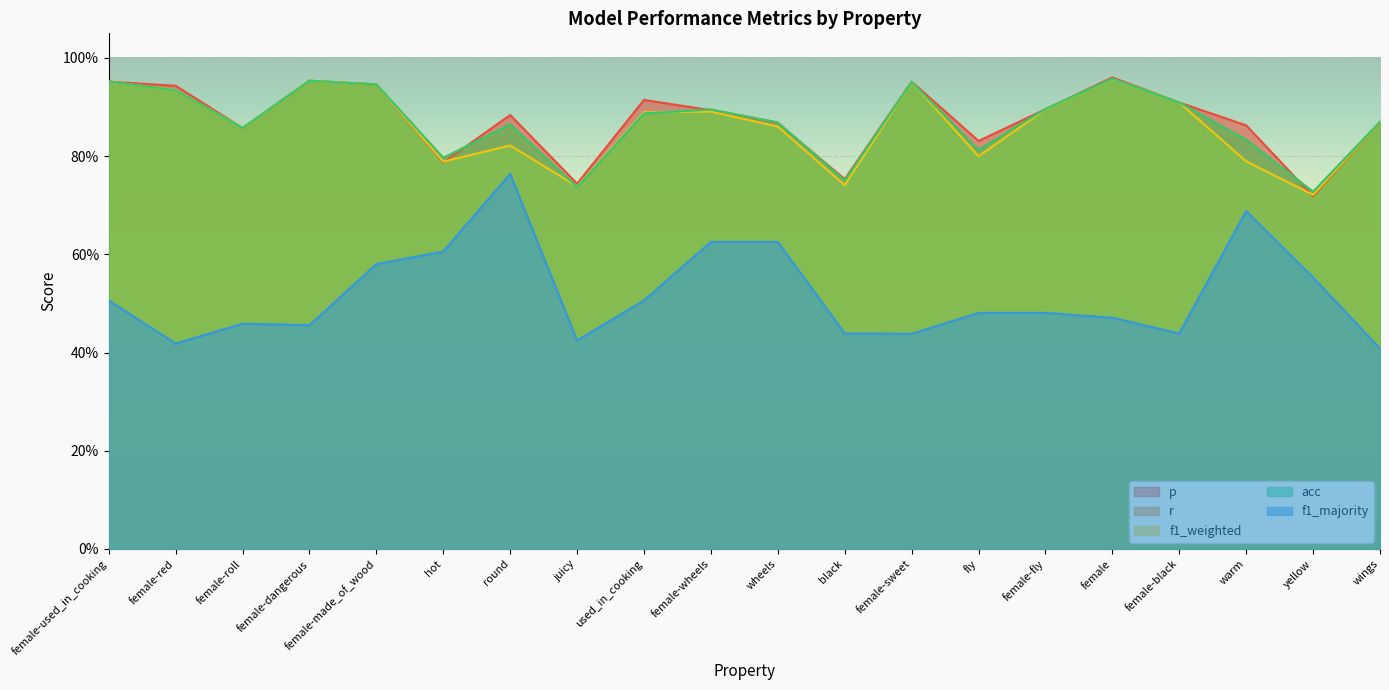

What is the difference between the p values at warm and female-used_in_cooking?

0.1